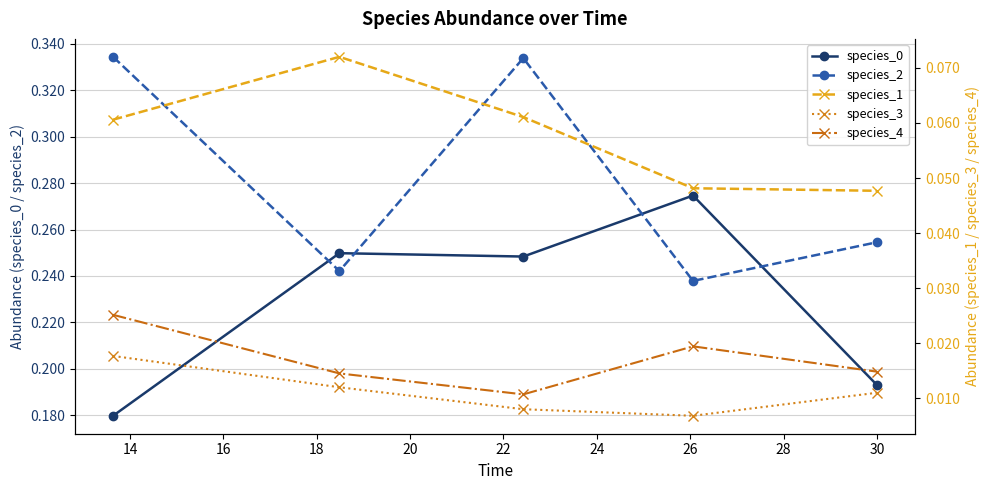

How many interior local peaks does the species_4 series have?

1